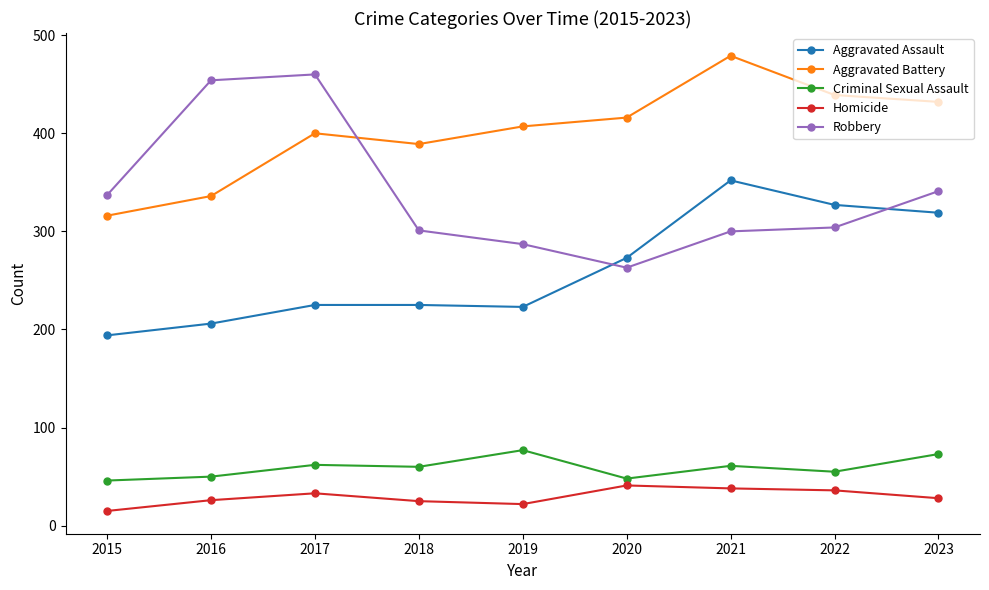

The Criminal Sexual Assault series shows 88 at 2016. True or false?

False